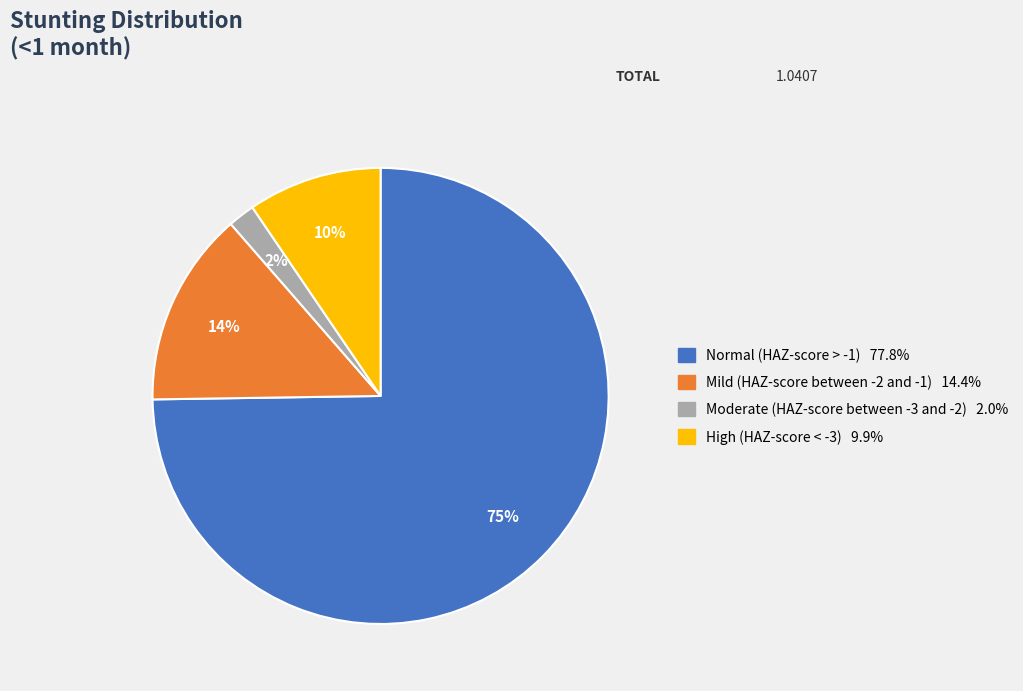

Which category has the smallest portion of the pie?

Moderate (HAZ-score between -3 and -2)